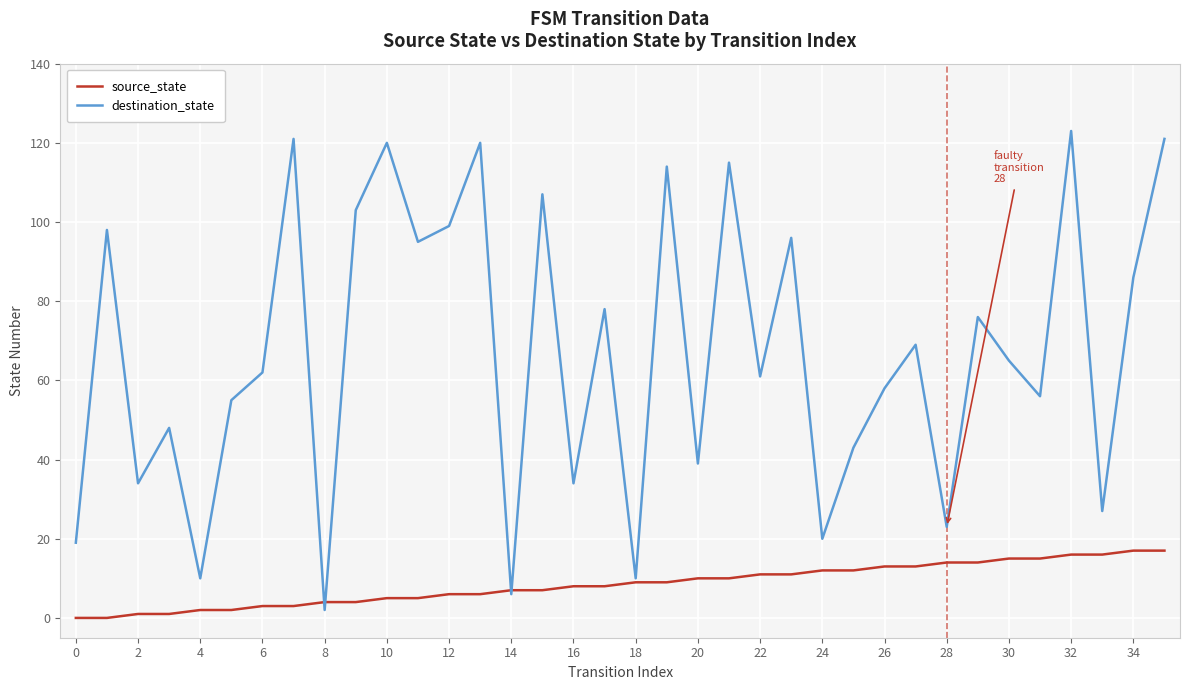

What is the difference between the maximum and minimum values in the destination_state series?

121